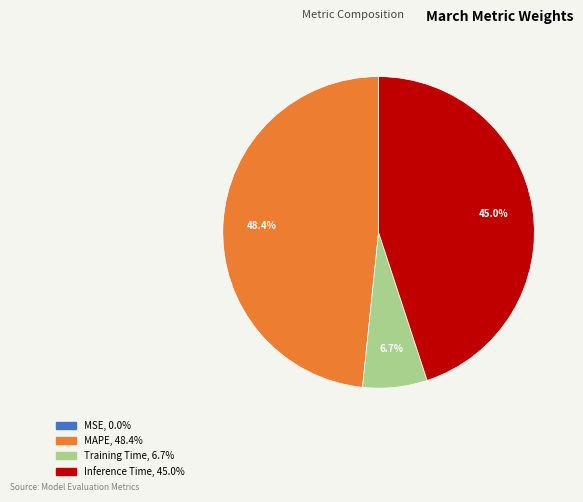

To the nearest percent, what is the average slice percentage?

25%